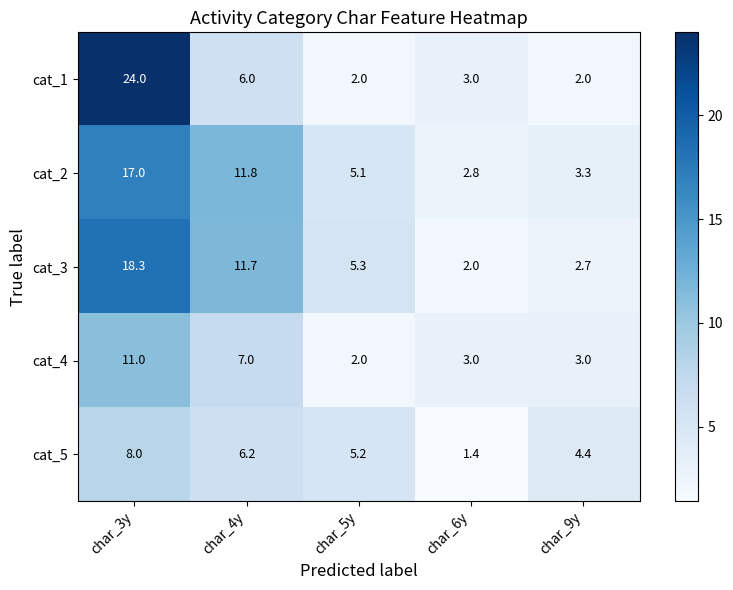

What is the spread (max minus min) of values at char_3y?

16.0